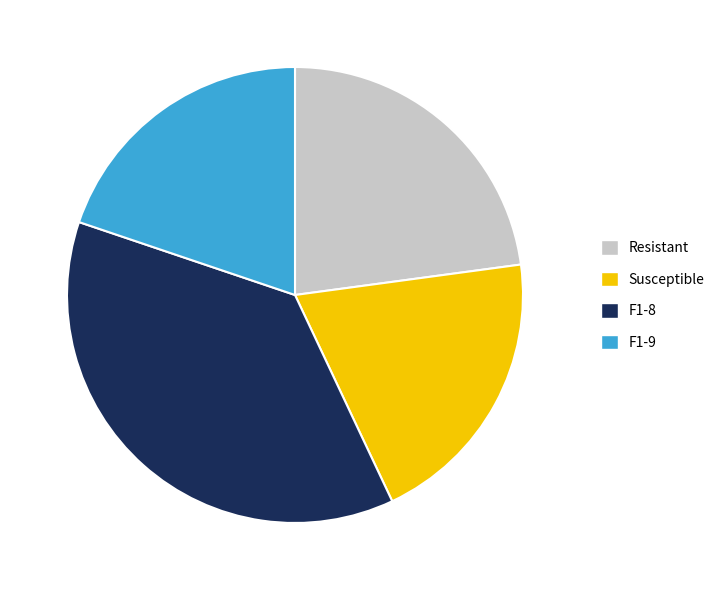

Is there any slice that represents more than half of the pie?

No